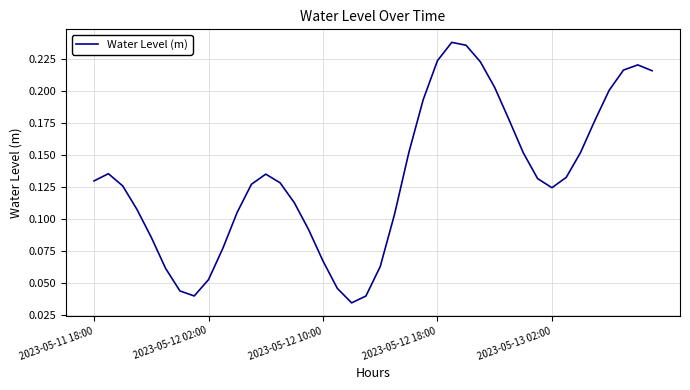

How many lines are shown in the chart?

1